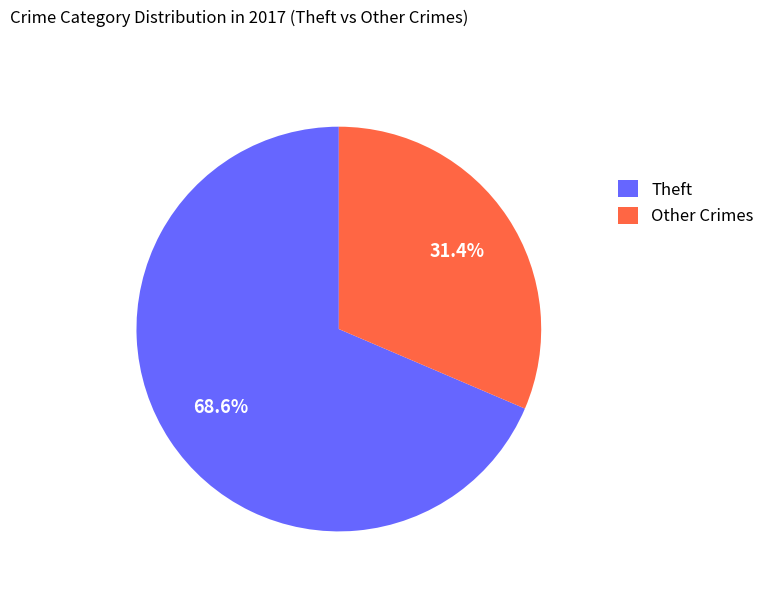

To the nearest percent, what portion does Theft represent?

69%